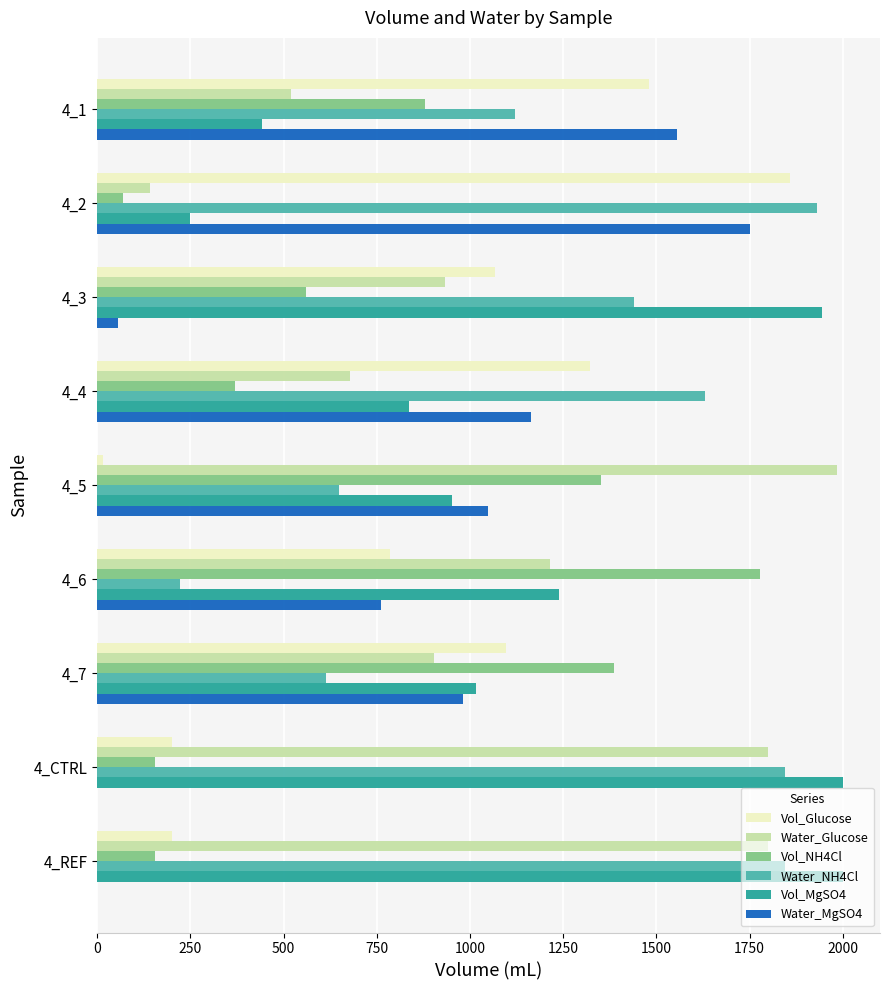

At which label does Water_Glucose reach its peak?

4_5